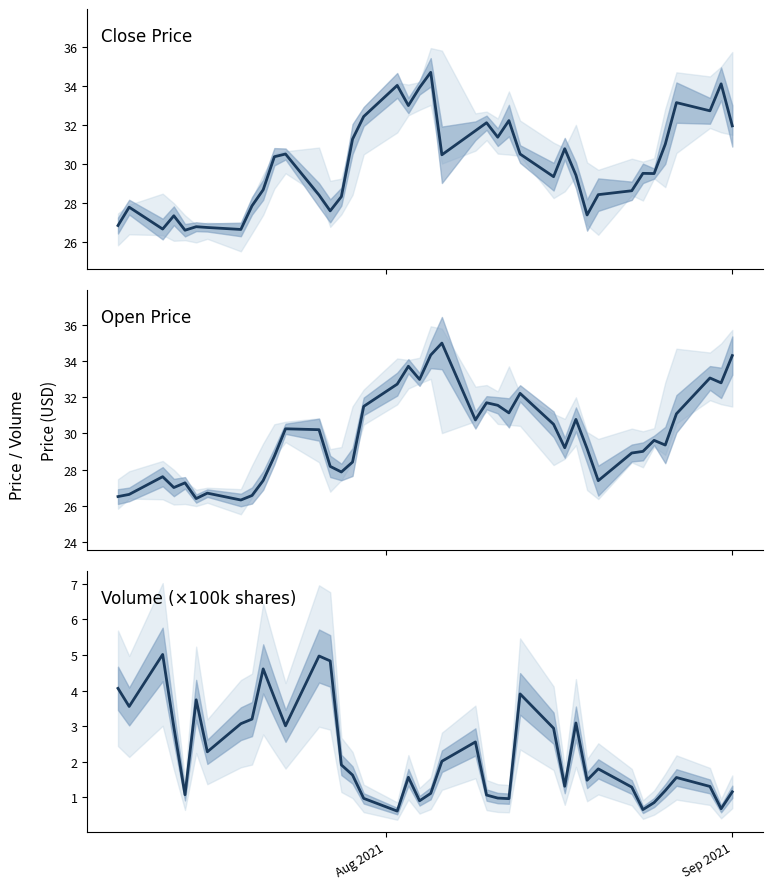

True or false: Volume (×100k) and Close cross at least once.

False